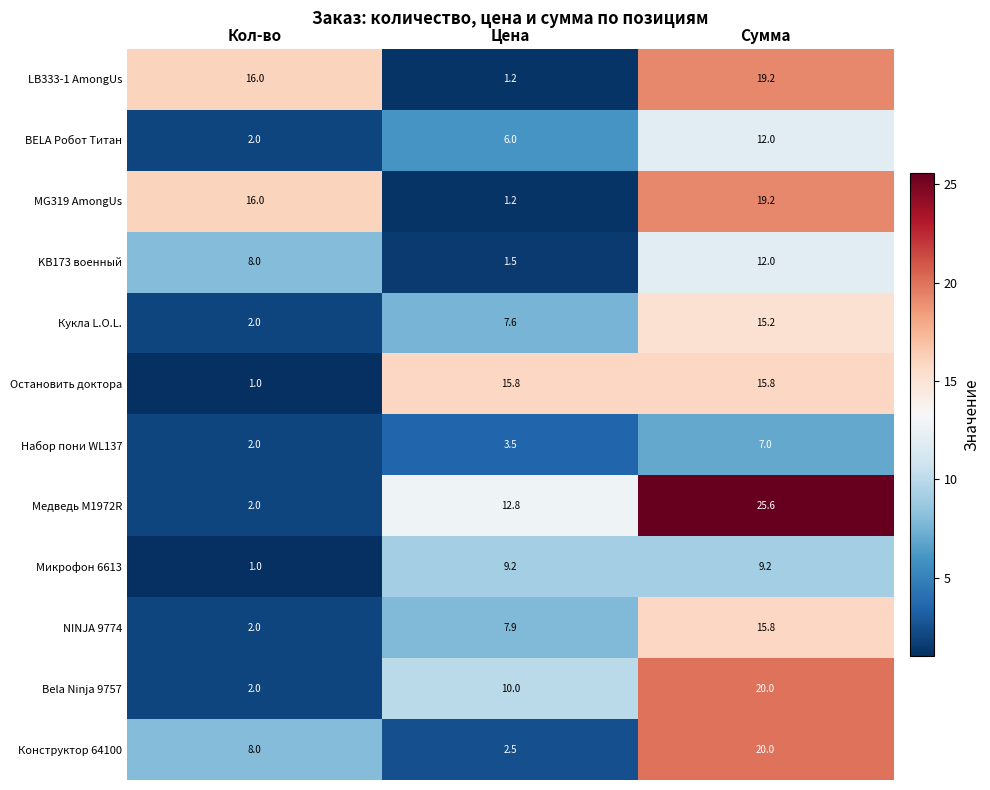

What is the maximum value shown in the chart?

25.6